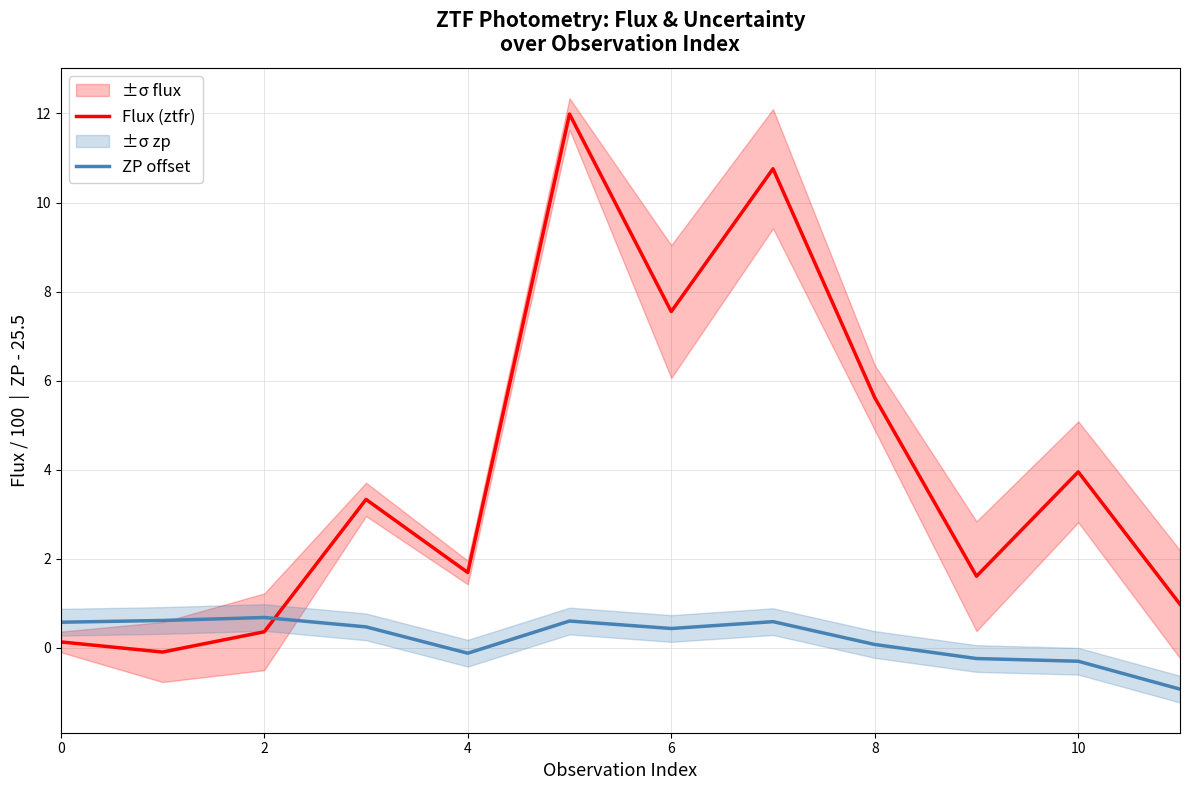

How many times do Flux (ztfr) and ZP offset cross each other?

1